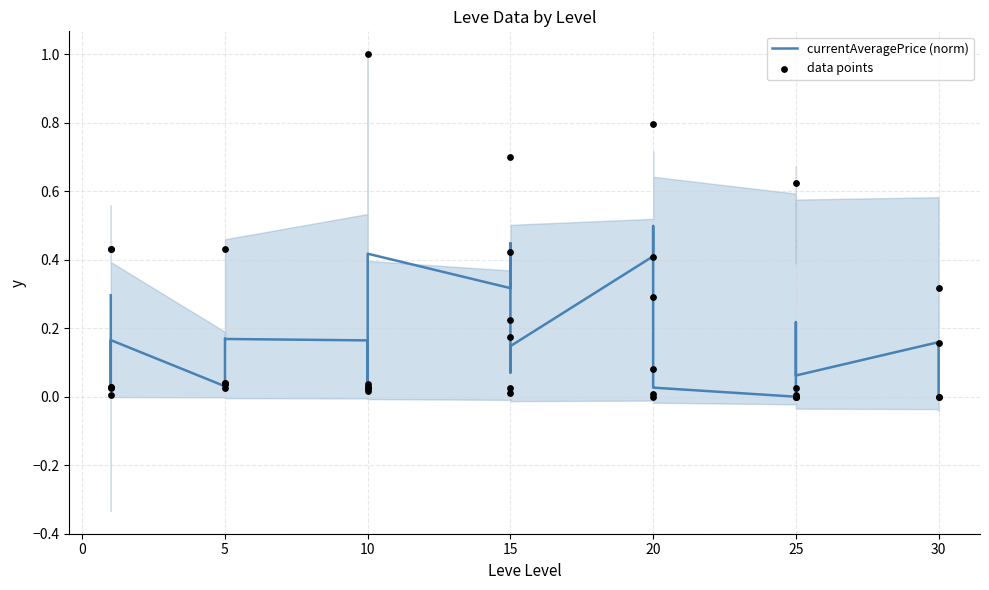

Is the value of currentAveragePrice (norm) at 16 greater than the value of data points at 20?

Yes